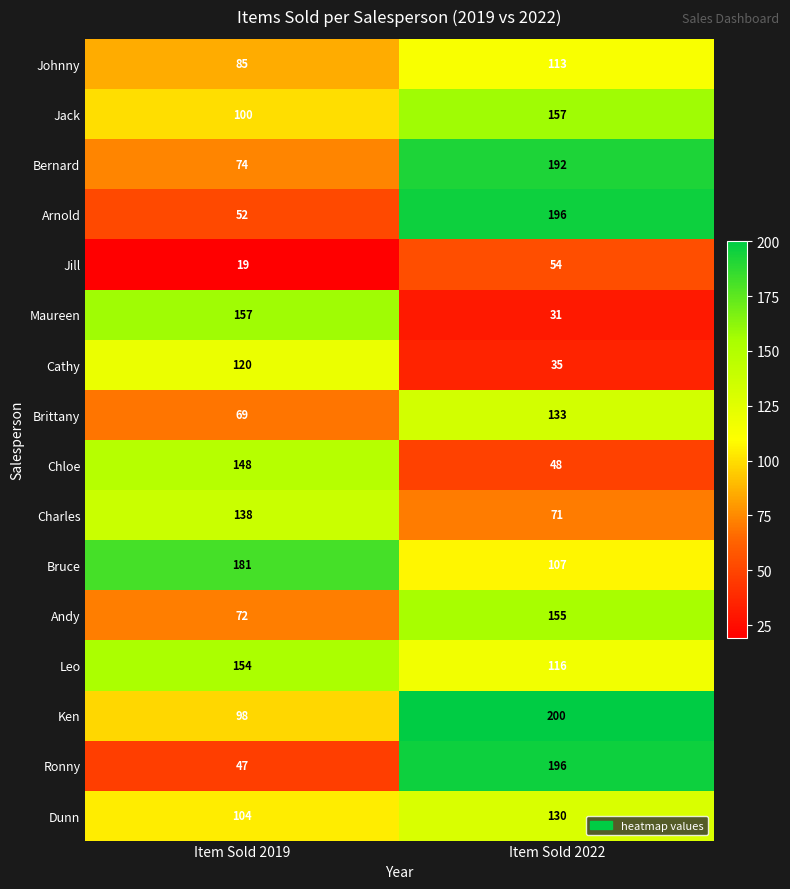

At which category does the chart reach its minimum across all series?

Item Sold 2019